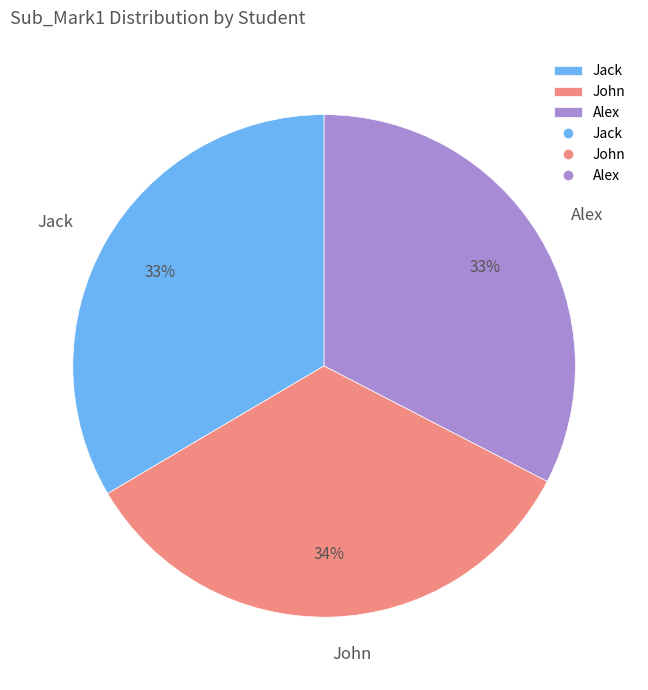

True or false: John accounts for 34% of the total.

True